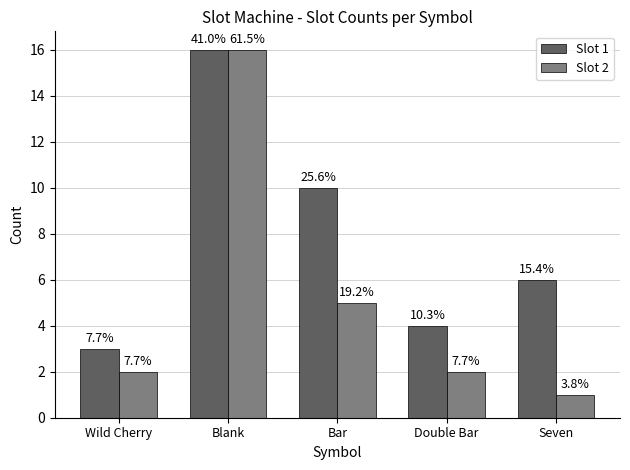

What position from the right is Double Bar?

2